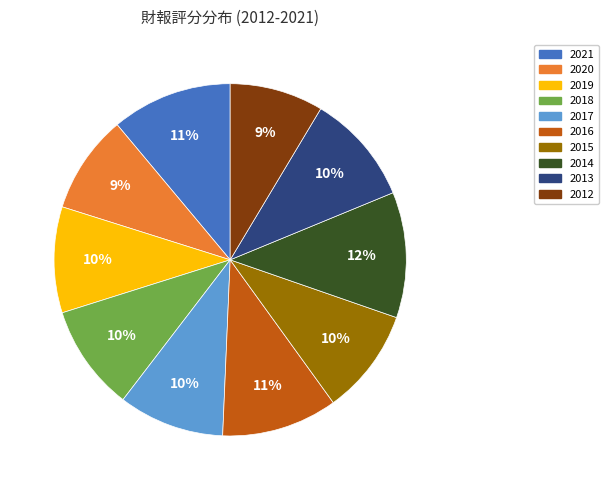

How many segments does this pie chart have?

10